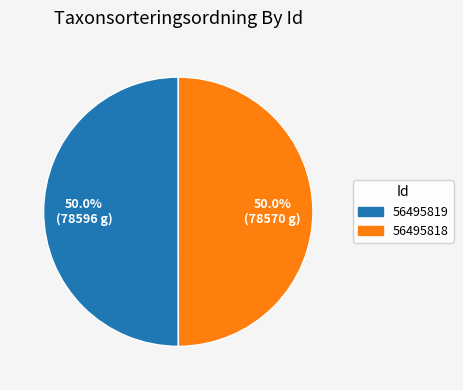

How much of the chart is everything except 56495819?

50.0%